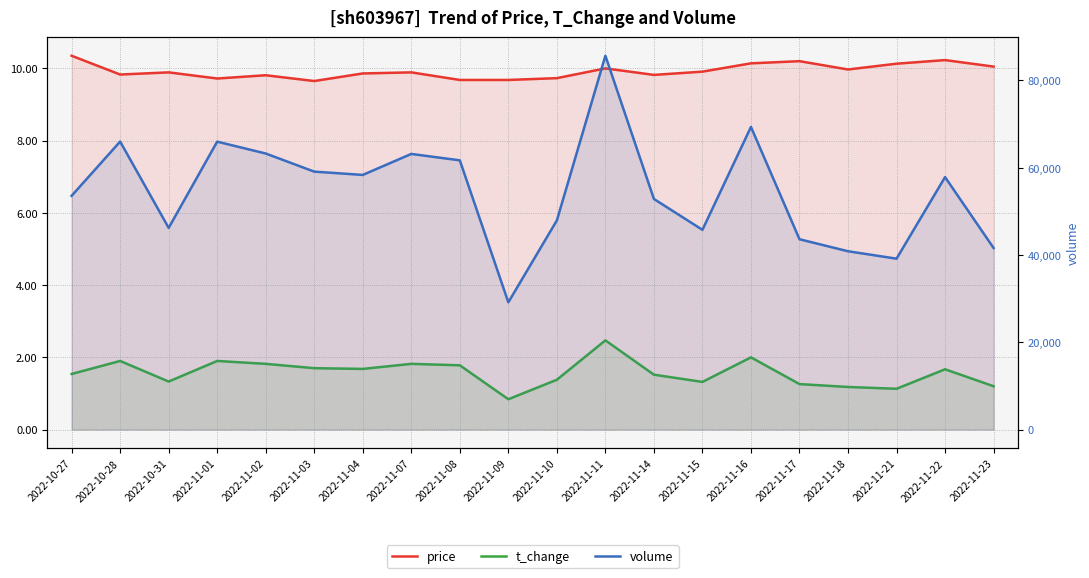

What are all the series names shown in the legend?

price, t_change, volume